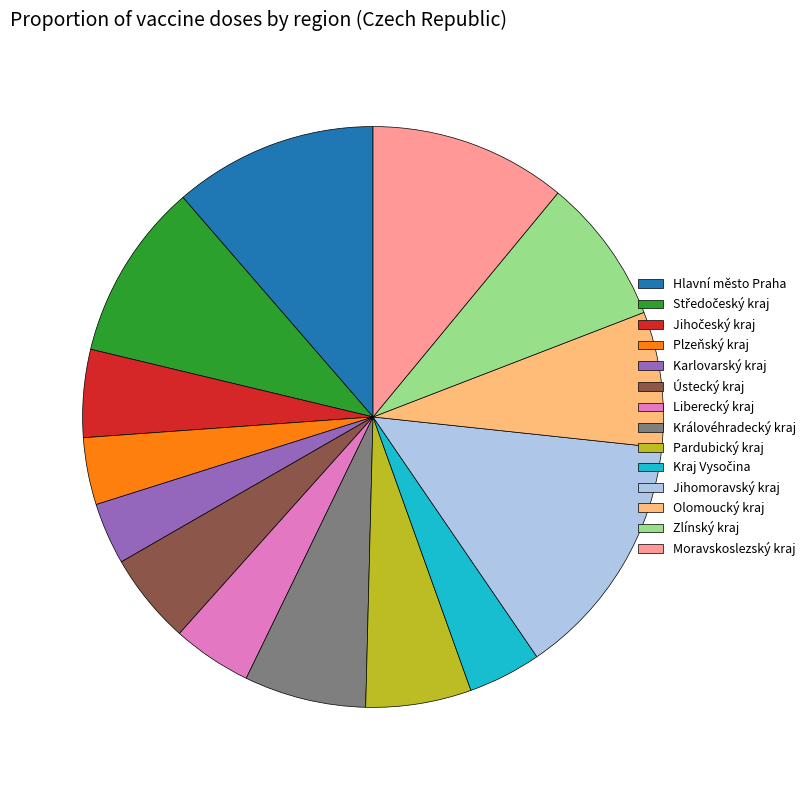

The Liberecký kraj slice represents 4% of the pie. True or false?

True